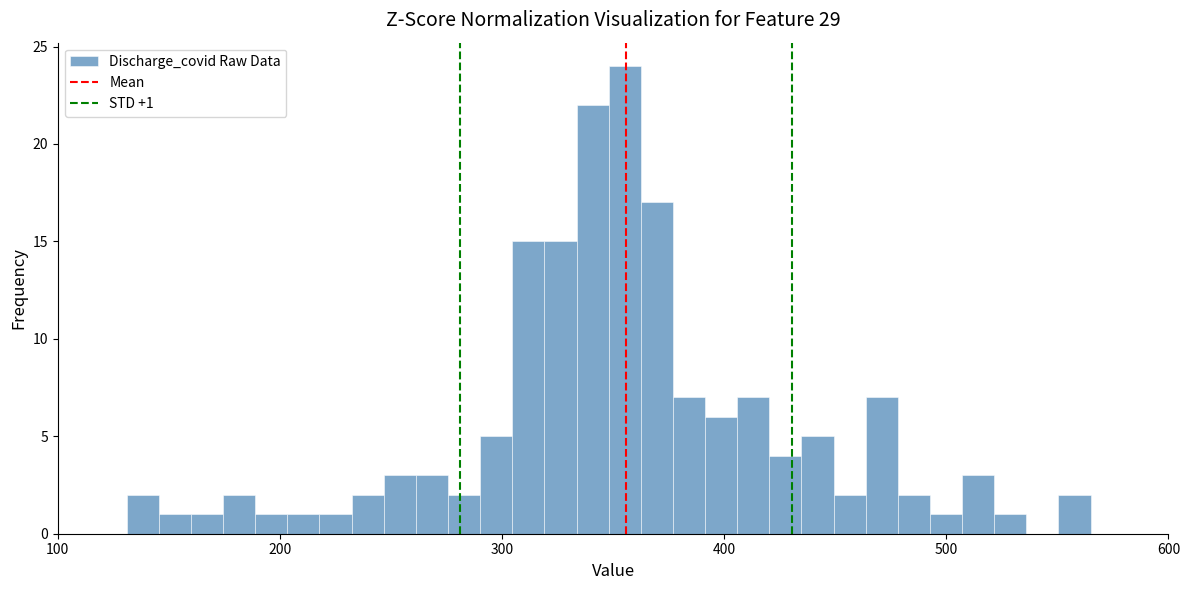

Around what value on the x-axis is the tallest bar? Give the approximate position of its centre, as read against the axis.

360